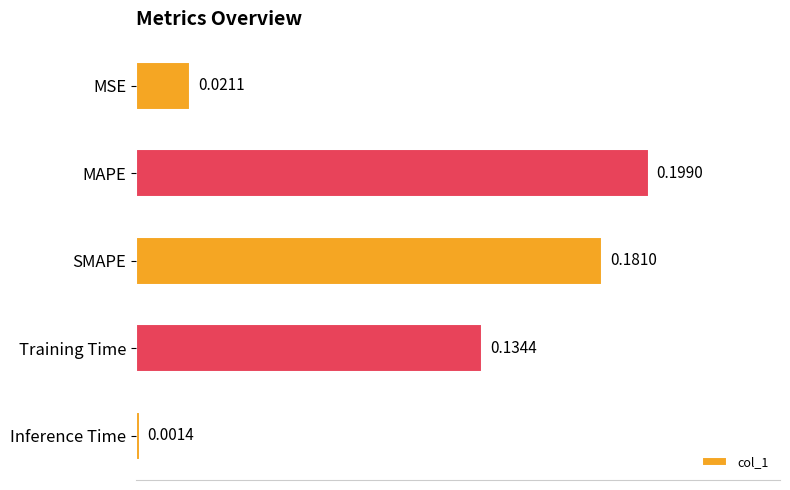

Between MSE and Inference Time, which is larger?

MSE